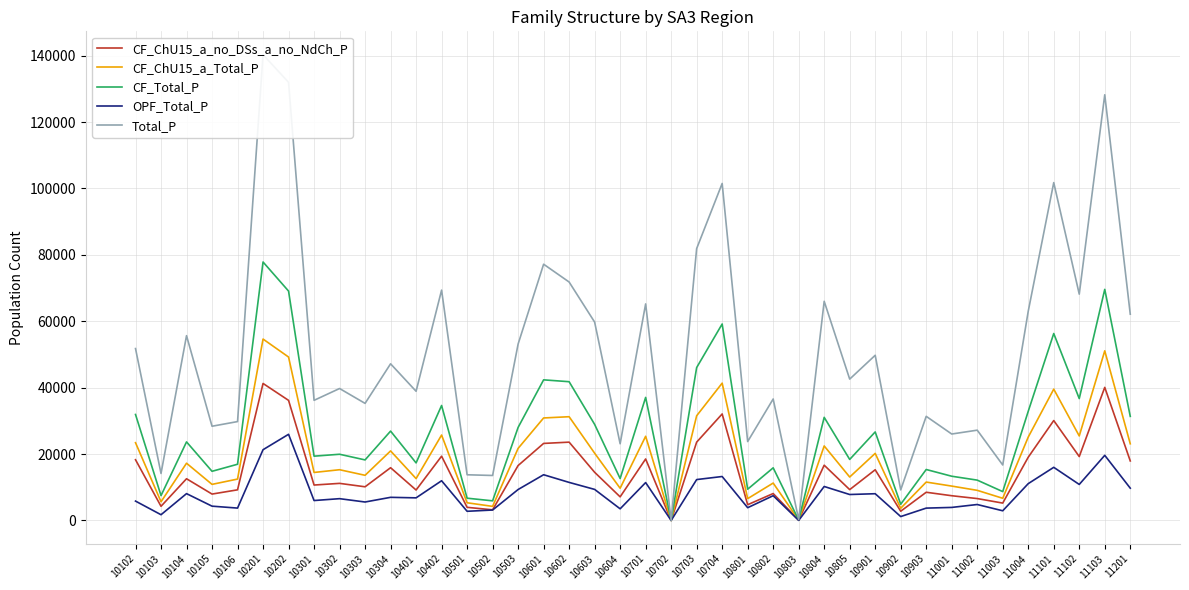

Which series has the widest spread of values?

Total_P